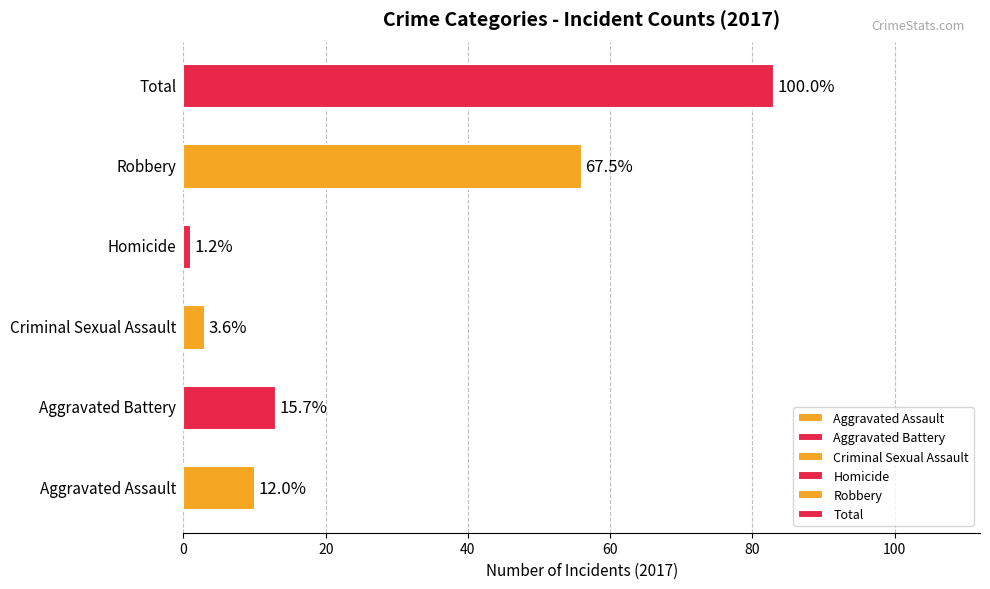

Where does the Aggravated Battery series first go above 8?

2017